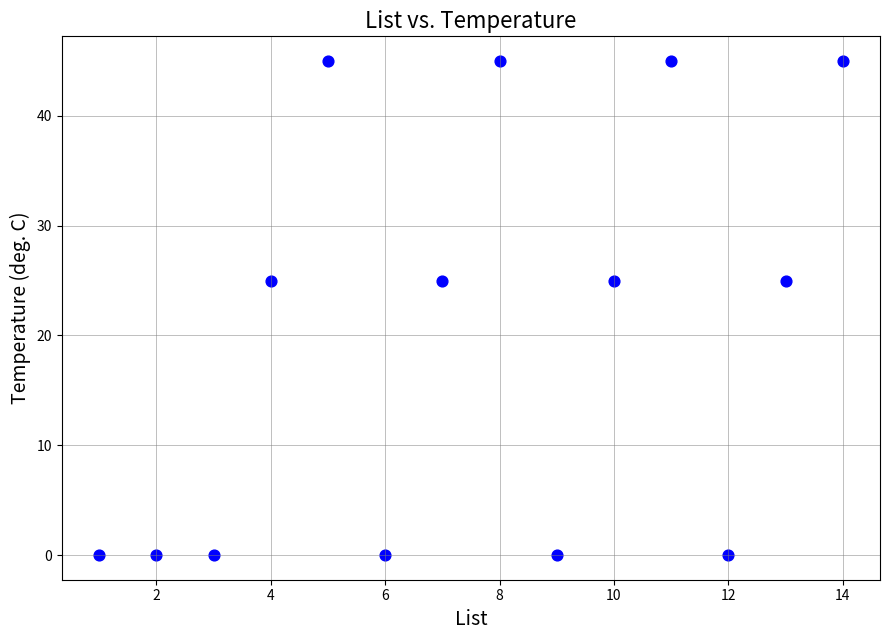

What is the range of X values (max minus min)?

13